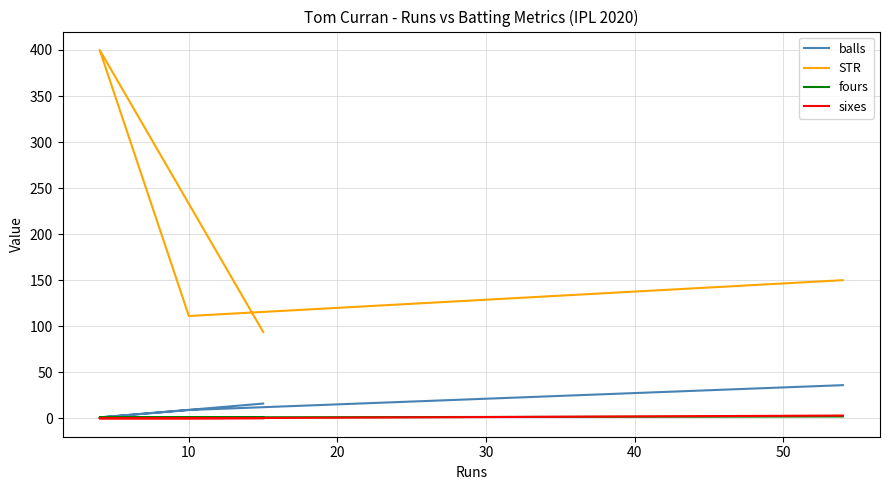

Which series has the largest range (max minus min)?

STR